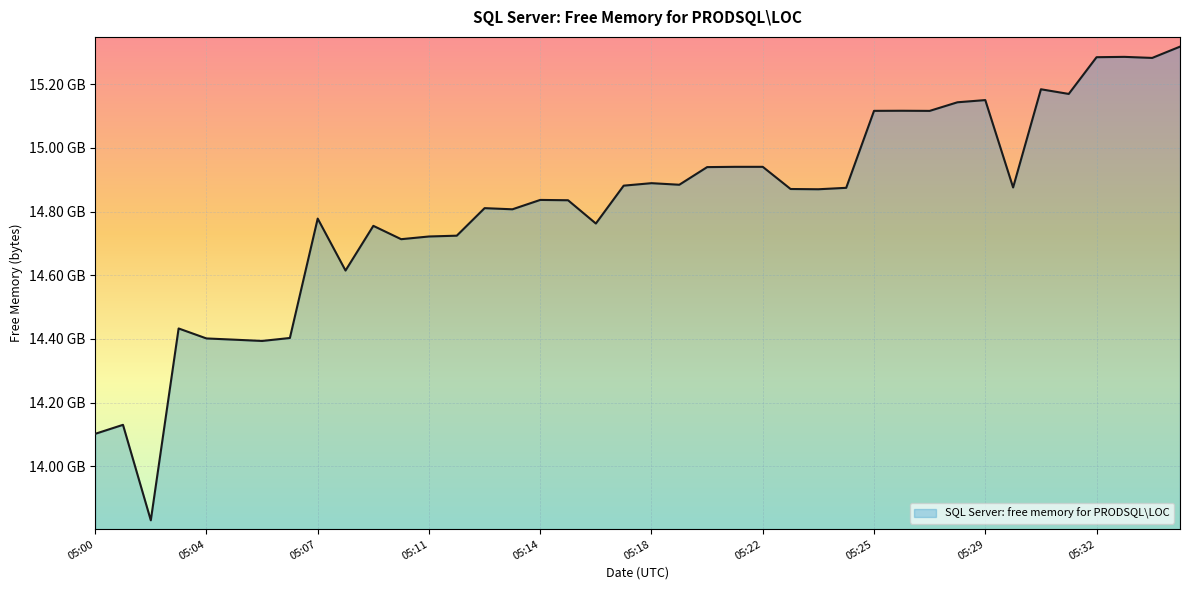

How many points are lower than both their immediate neighbors (excluding endpoints)?

12